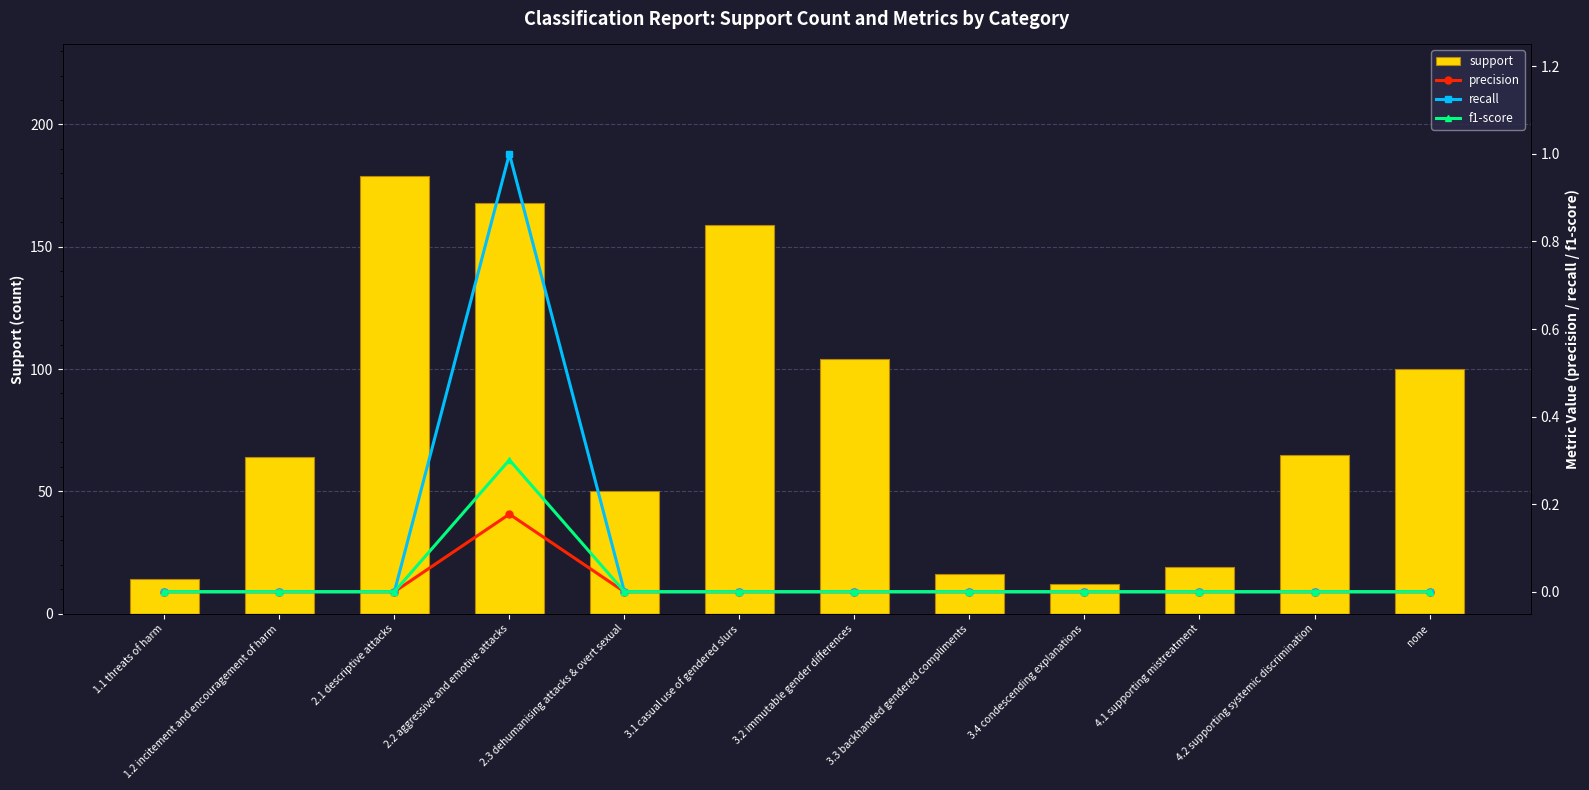

How many series are shown in this chart?

4